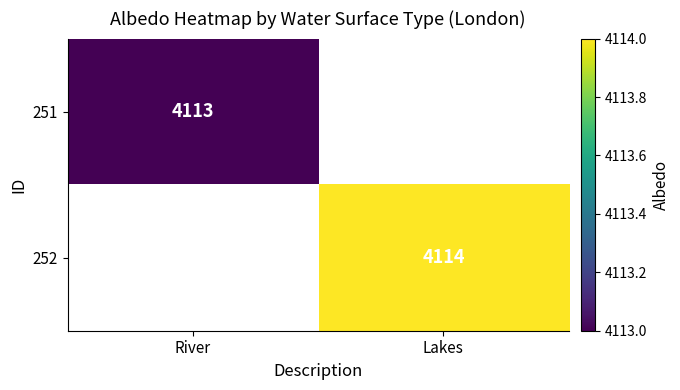

What is the maximum value shown in the chart?

4114.0